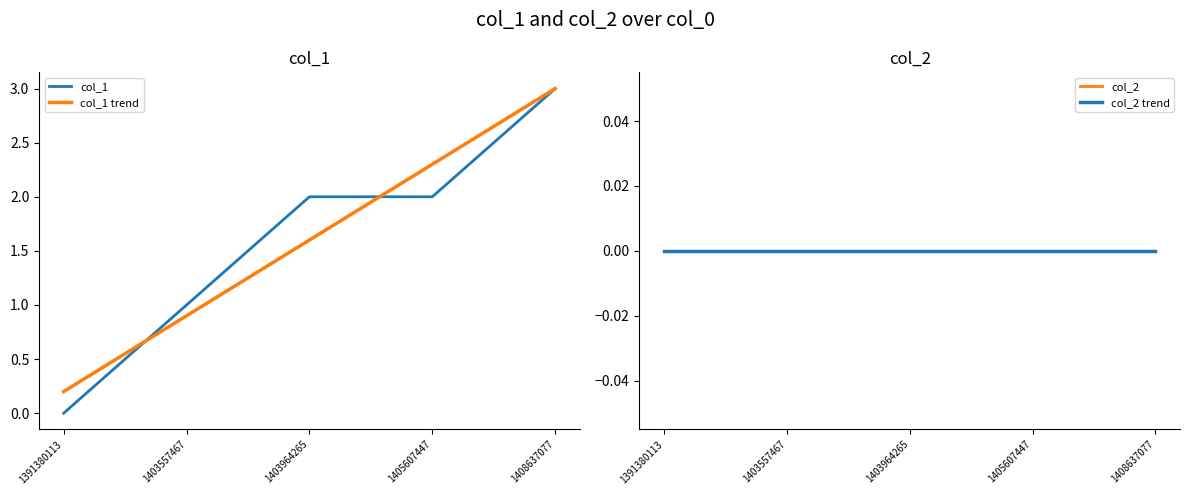

Reading right to left, extract all data points from this chart.

col_1: 3.0	2.0	2.0	1.0	0.0
col_1 trend: 3.0	2.3	1.6	0.9	0.2
col_2: 0.0	0.0	0.0	0.0	0.0
col_2 trend: 0.0	0.0	0.0	0.0	0.0